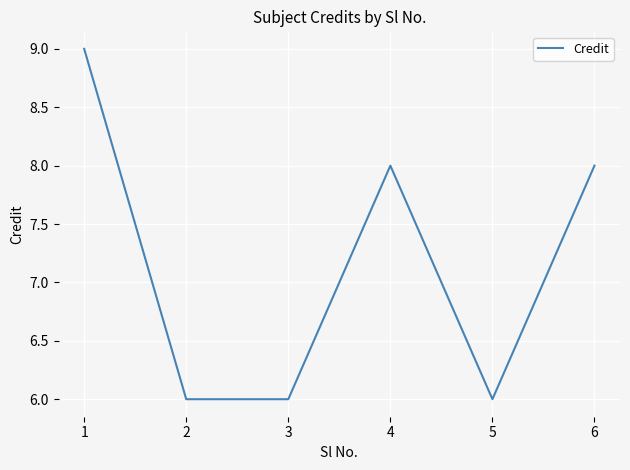

What is the smallest value displayed?

6